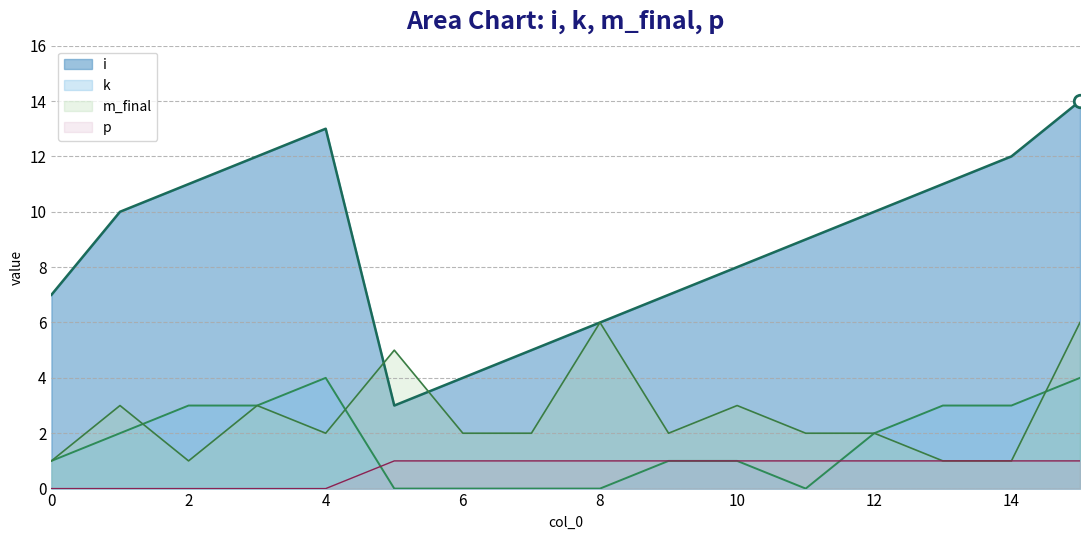

At which label does i first exceed 10?

2